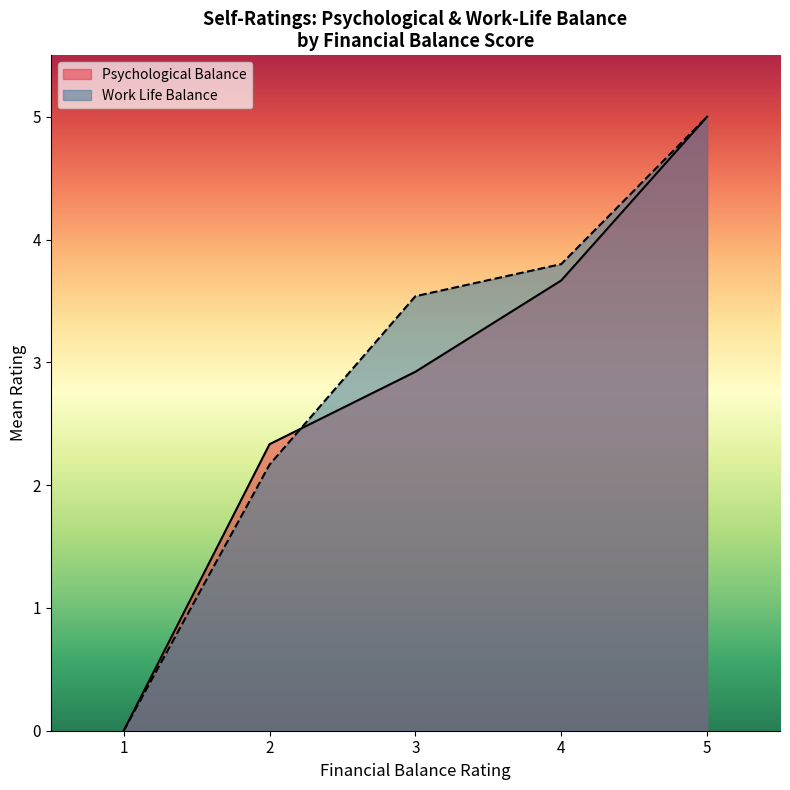

The value of Work Life Balance at 3 is 5.8. True or false?

False